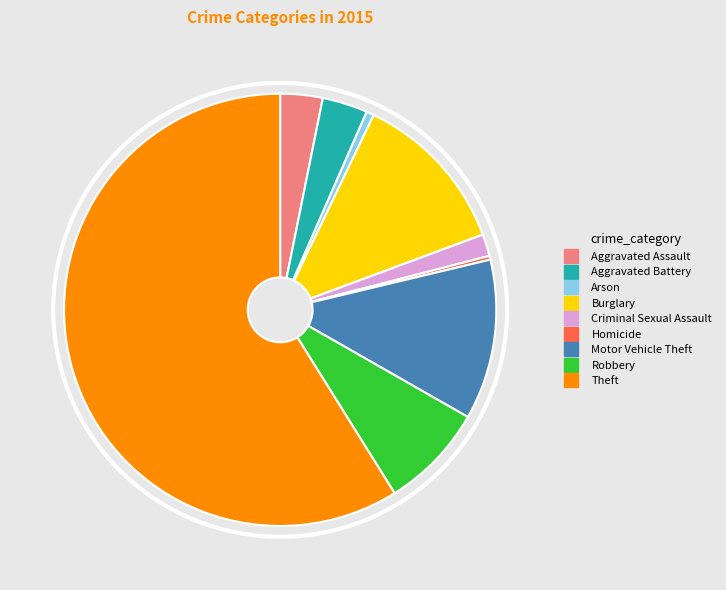

Is it true that Motor Vehicle Theft is 12% of the pie?

True